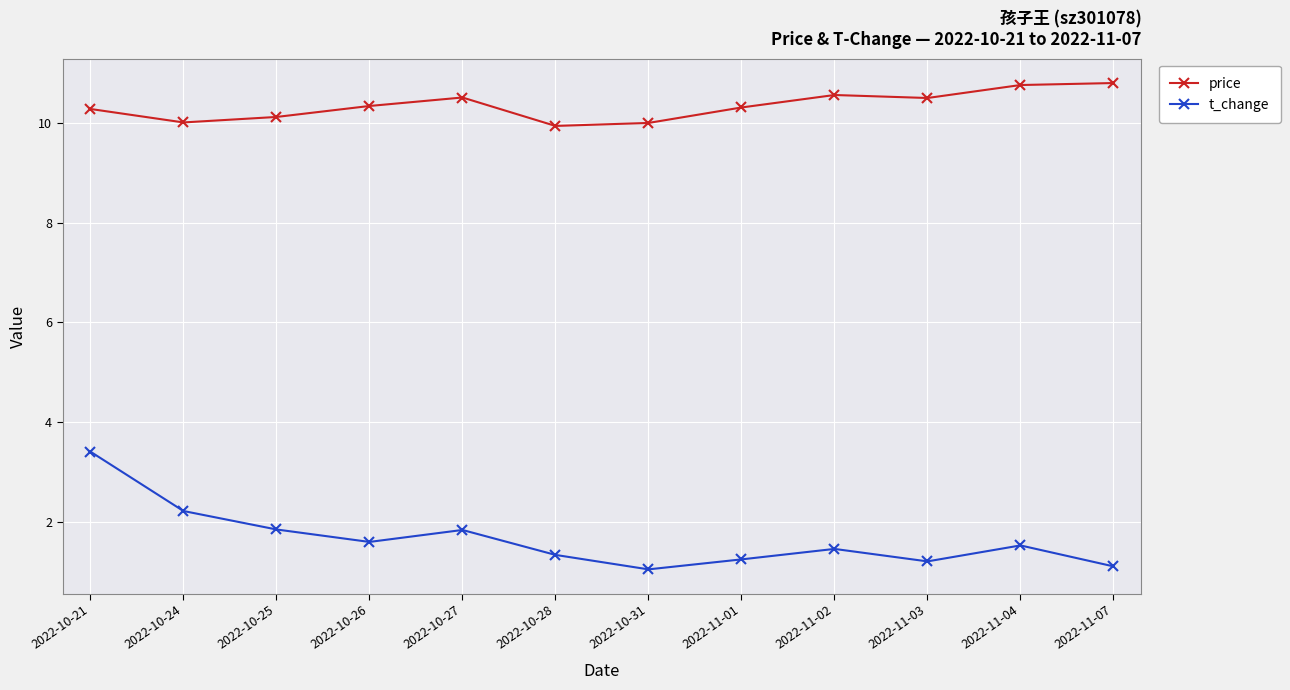

The value of t_change at 2022-10-21 is 0.8. True or false?

False